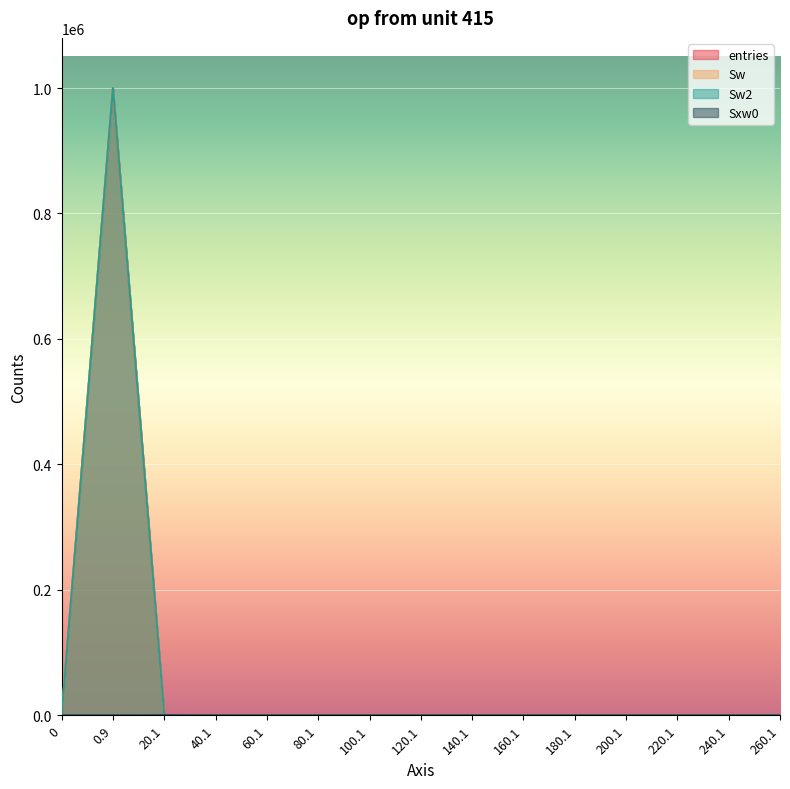

Between 20.1 and 140.1, which series saw the biggest shift?

Sxw0